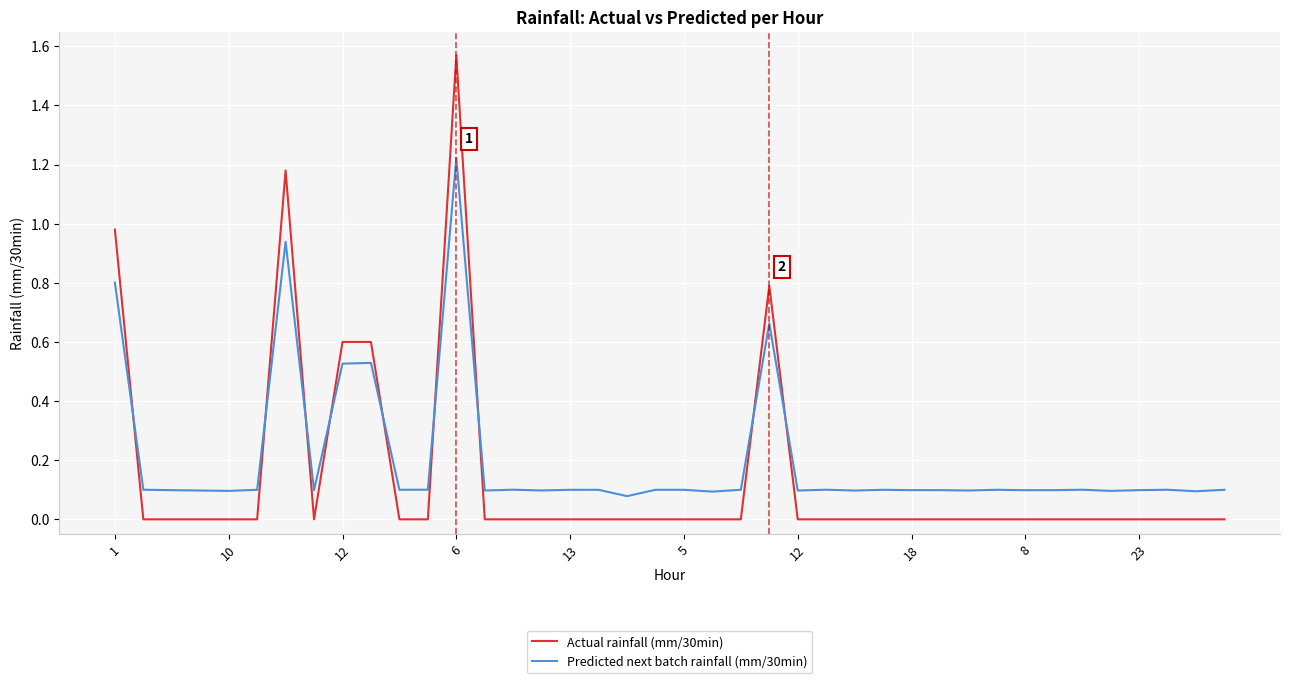

Which series has the widest spread of values?

Actual rainfall (mm/30min)